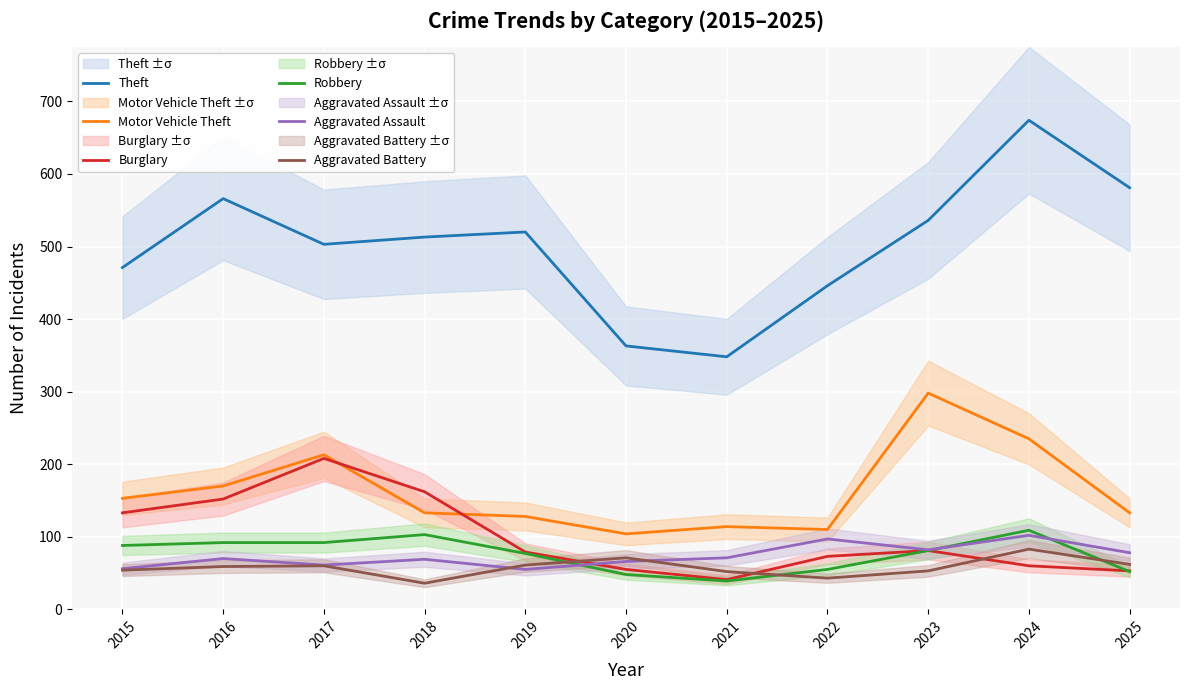

Which series has the largest range (max minus min)?

Theft